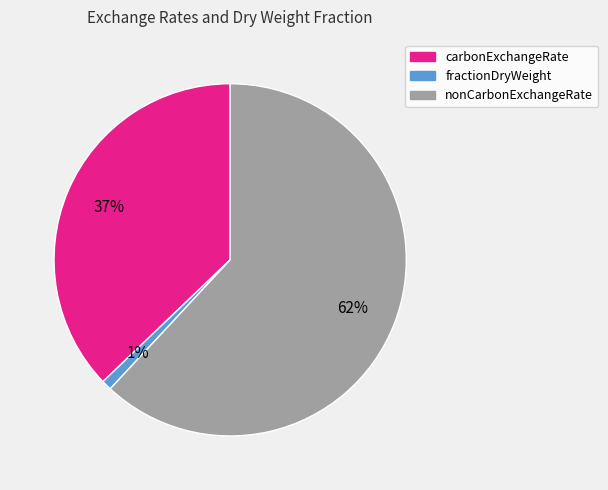

To the nearest percent, what is the combined percentage of nonCarbonExchangeRate and carbonExchangeRate?

99%